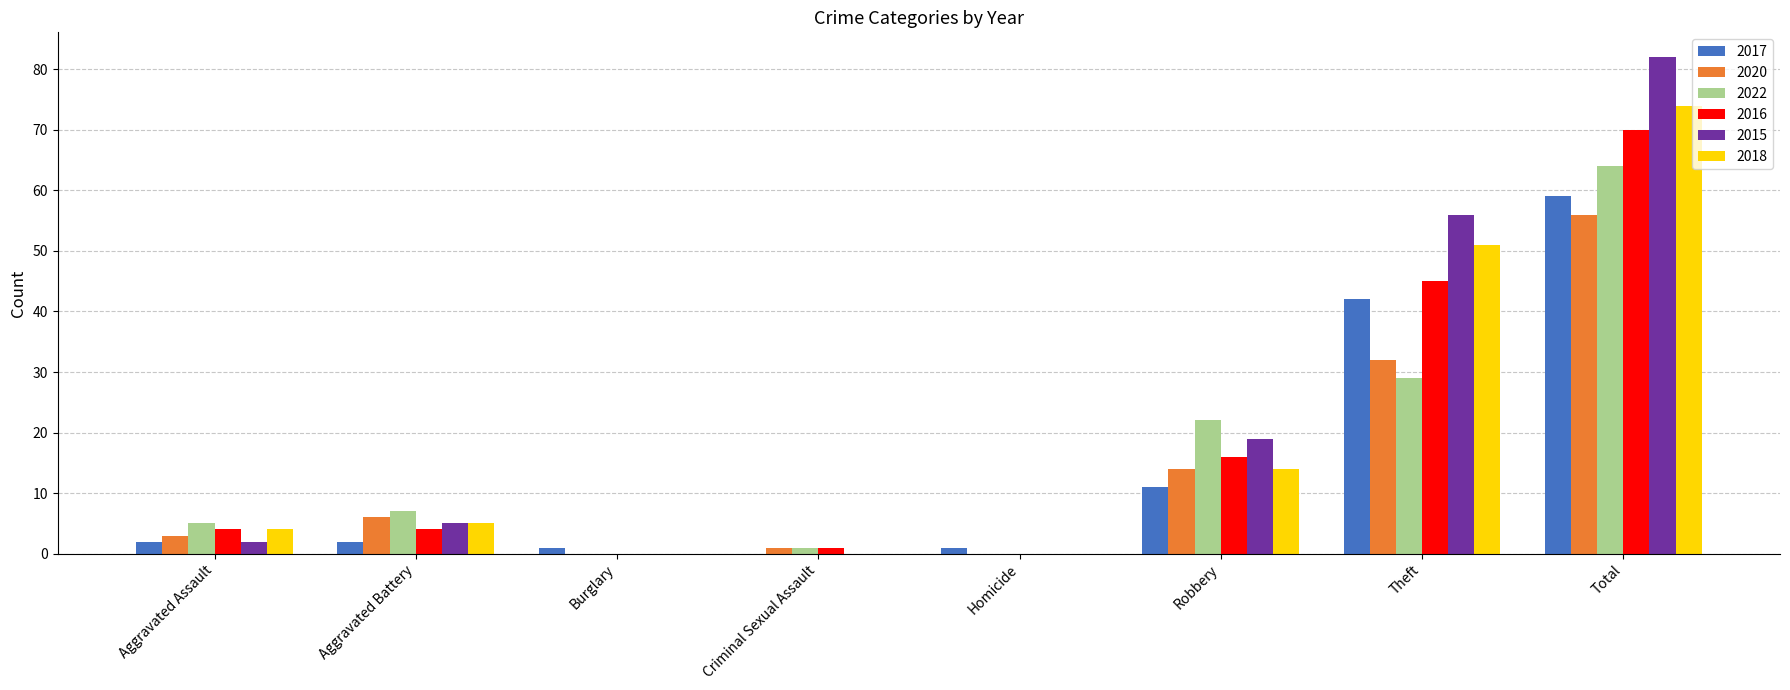

Is it true that 2017 equals 2 at Aggravated Assault?

True